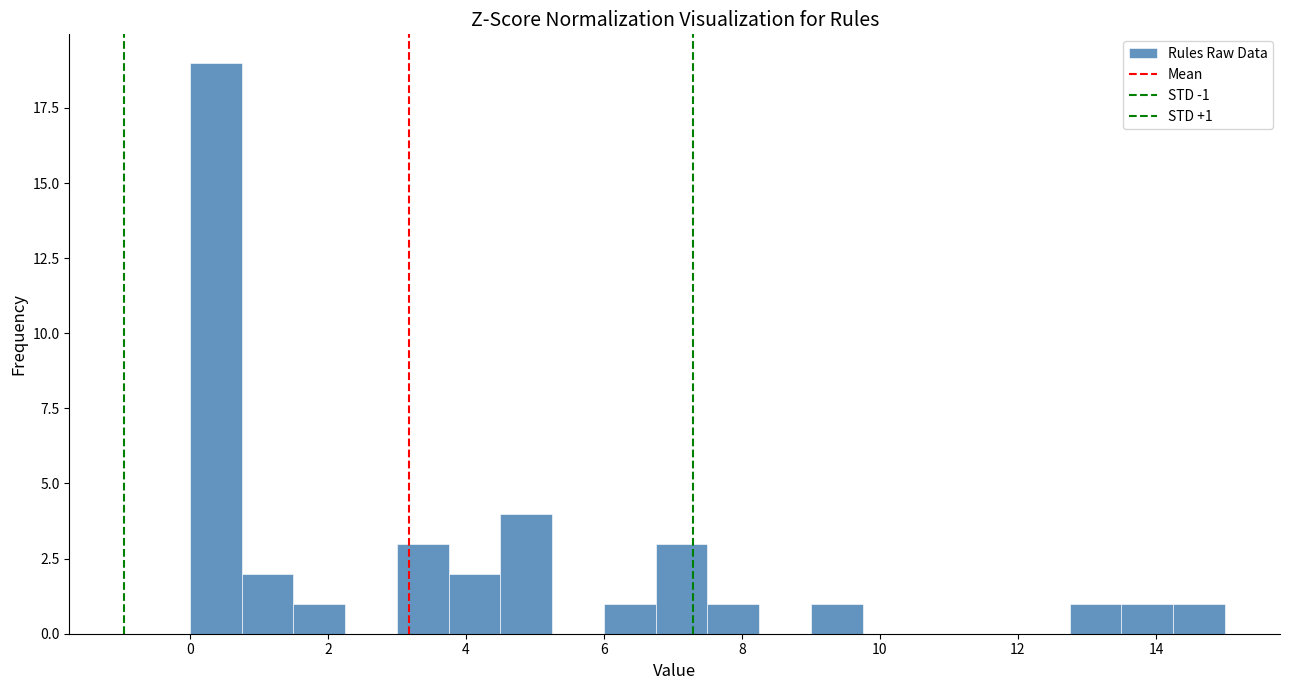

Around what value on the x-axis is the tallest bar? Give the approximate position of its centre, as read against the axis.

0.4